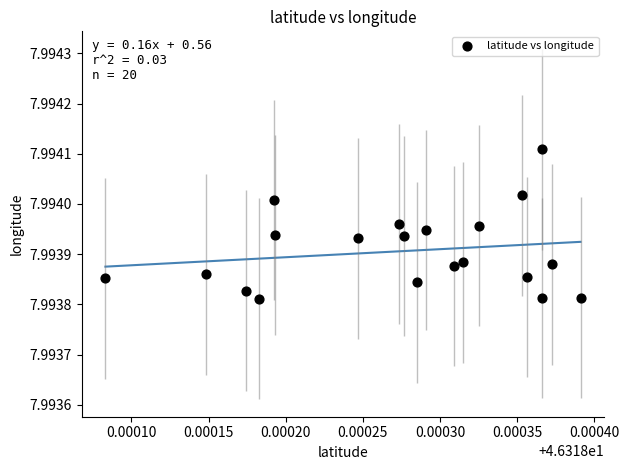

How many data points are displayed?

20